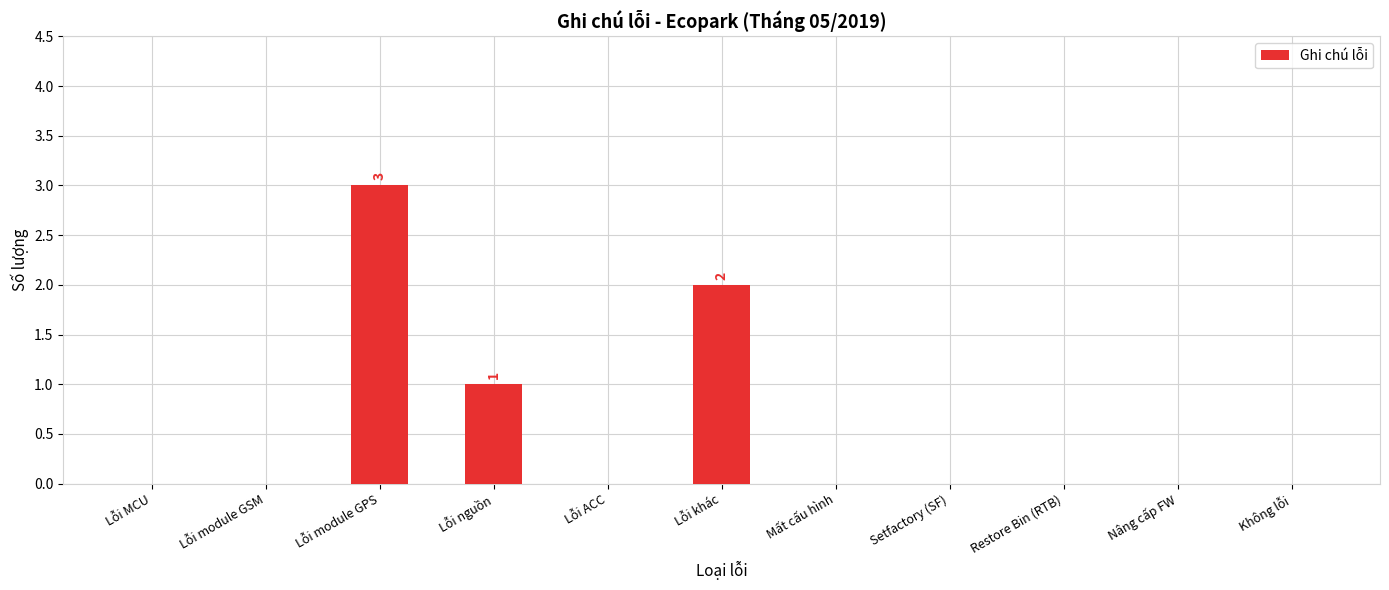

The chart shows a value of 1 at Setfactory (SF). True or false?

False